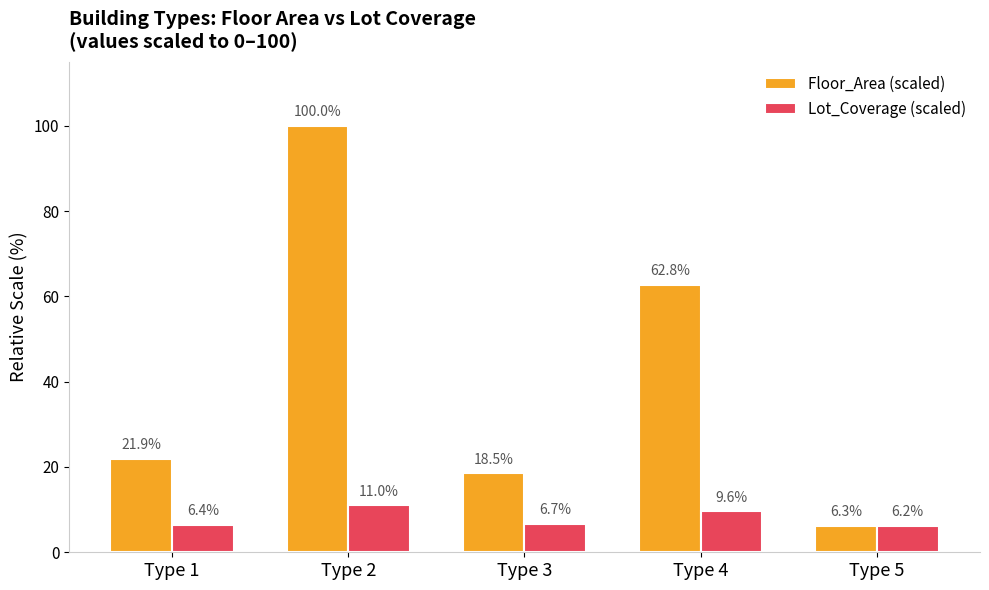

At which label does Floor_Area (scaled) reach its minimum?

Type 5